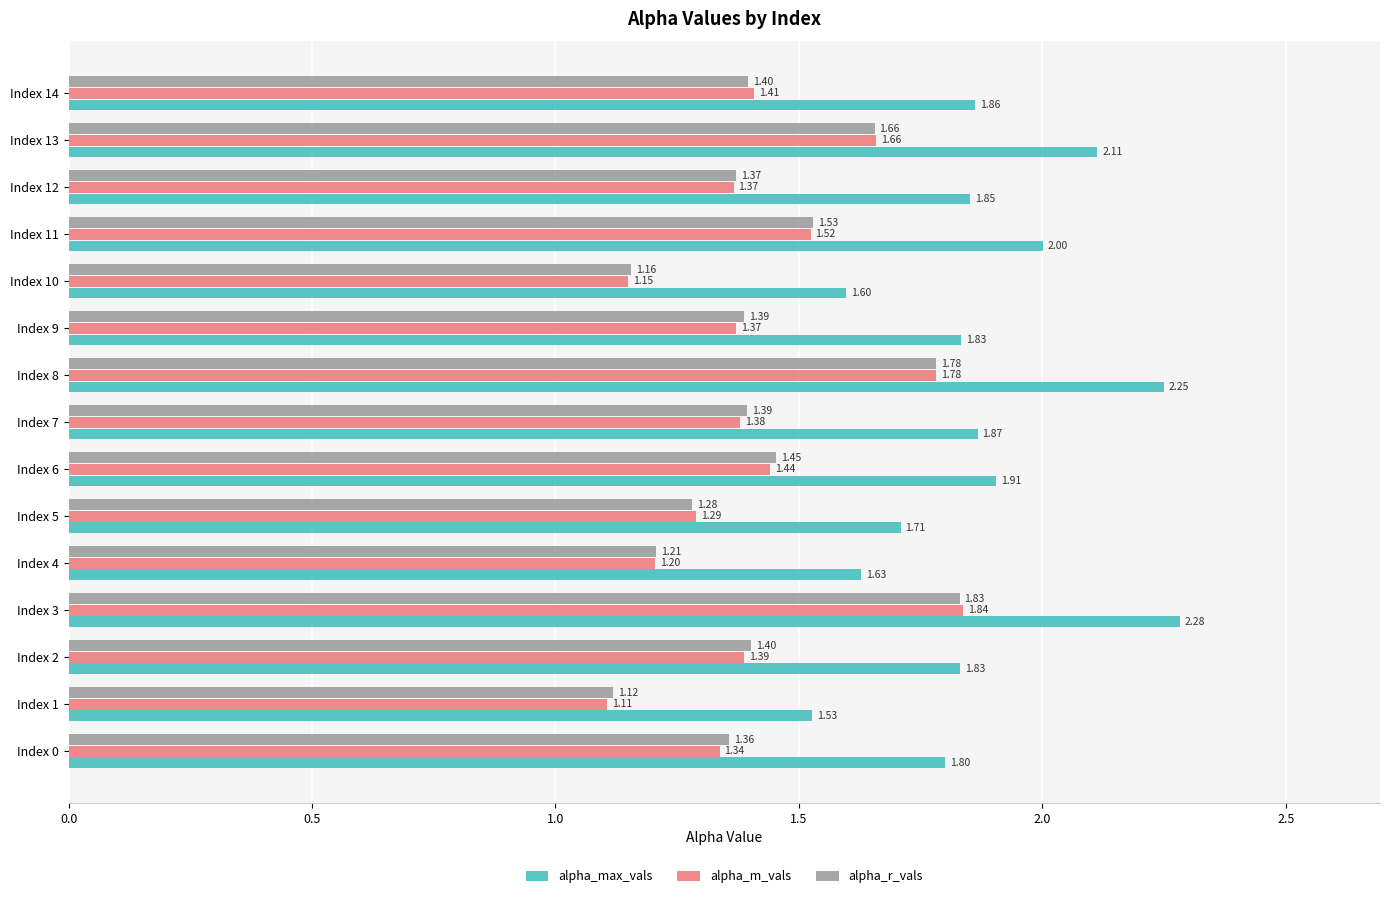

Is the value of alpha_r_vals at Index 4 greater than the value of alpha_max_vals at Index 3?

No